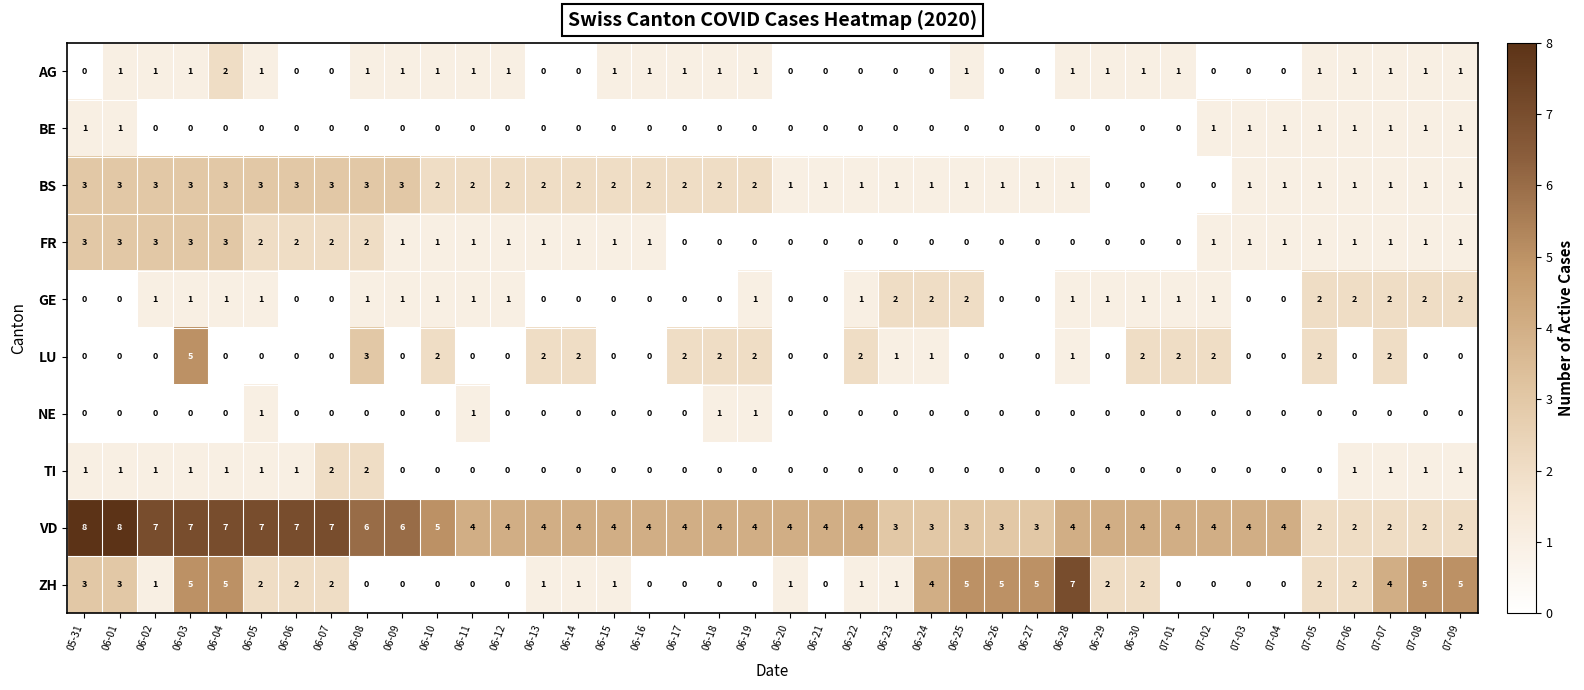

At which category is the sum across all series the highest?

06-03